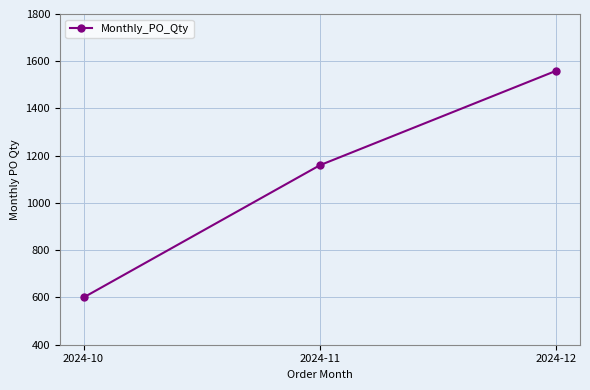

What is the sum of all values?

3320